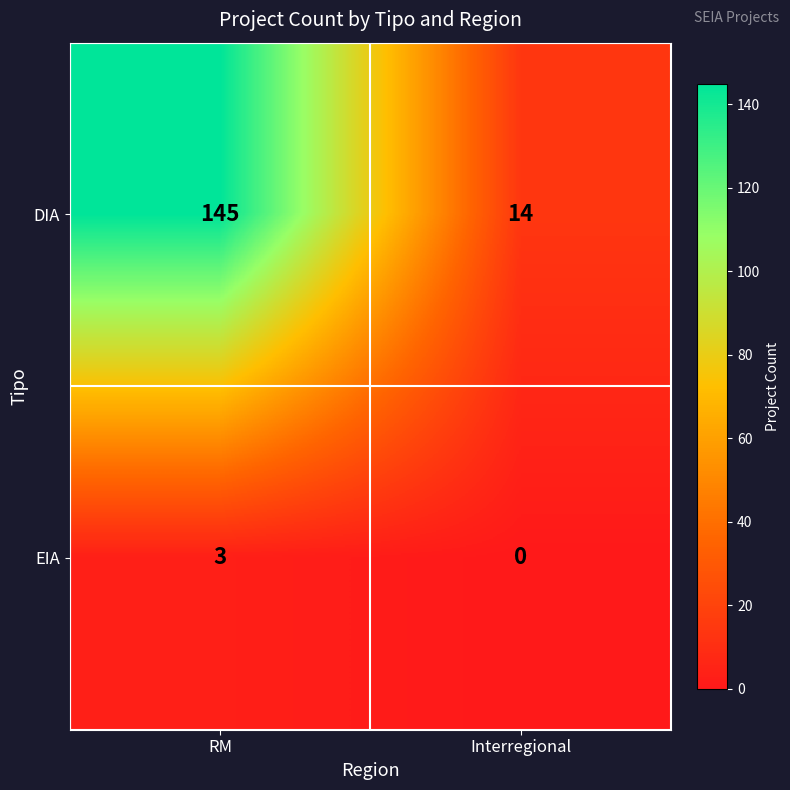

Which category has the highest value in the EIA series?

RM